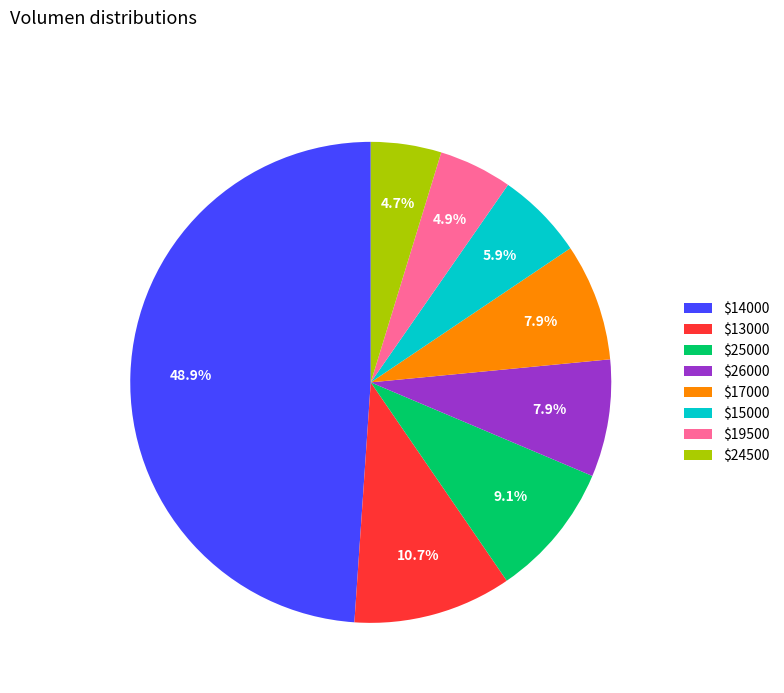

Is $24500 the majority of the pie?

No